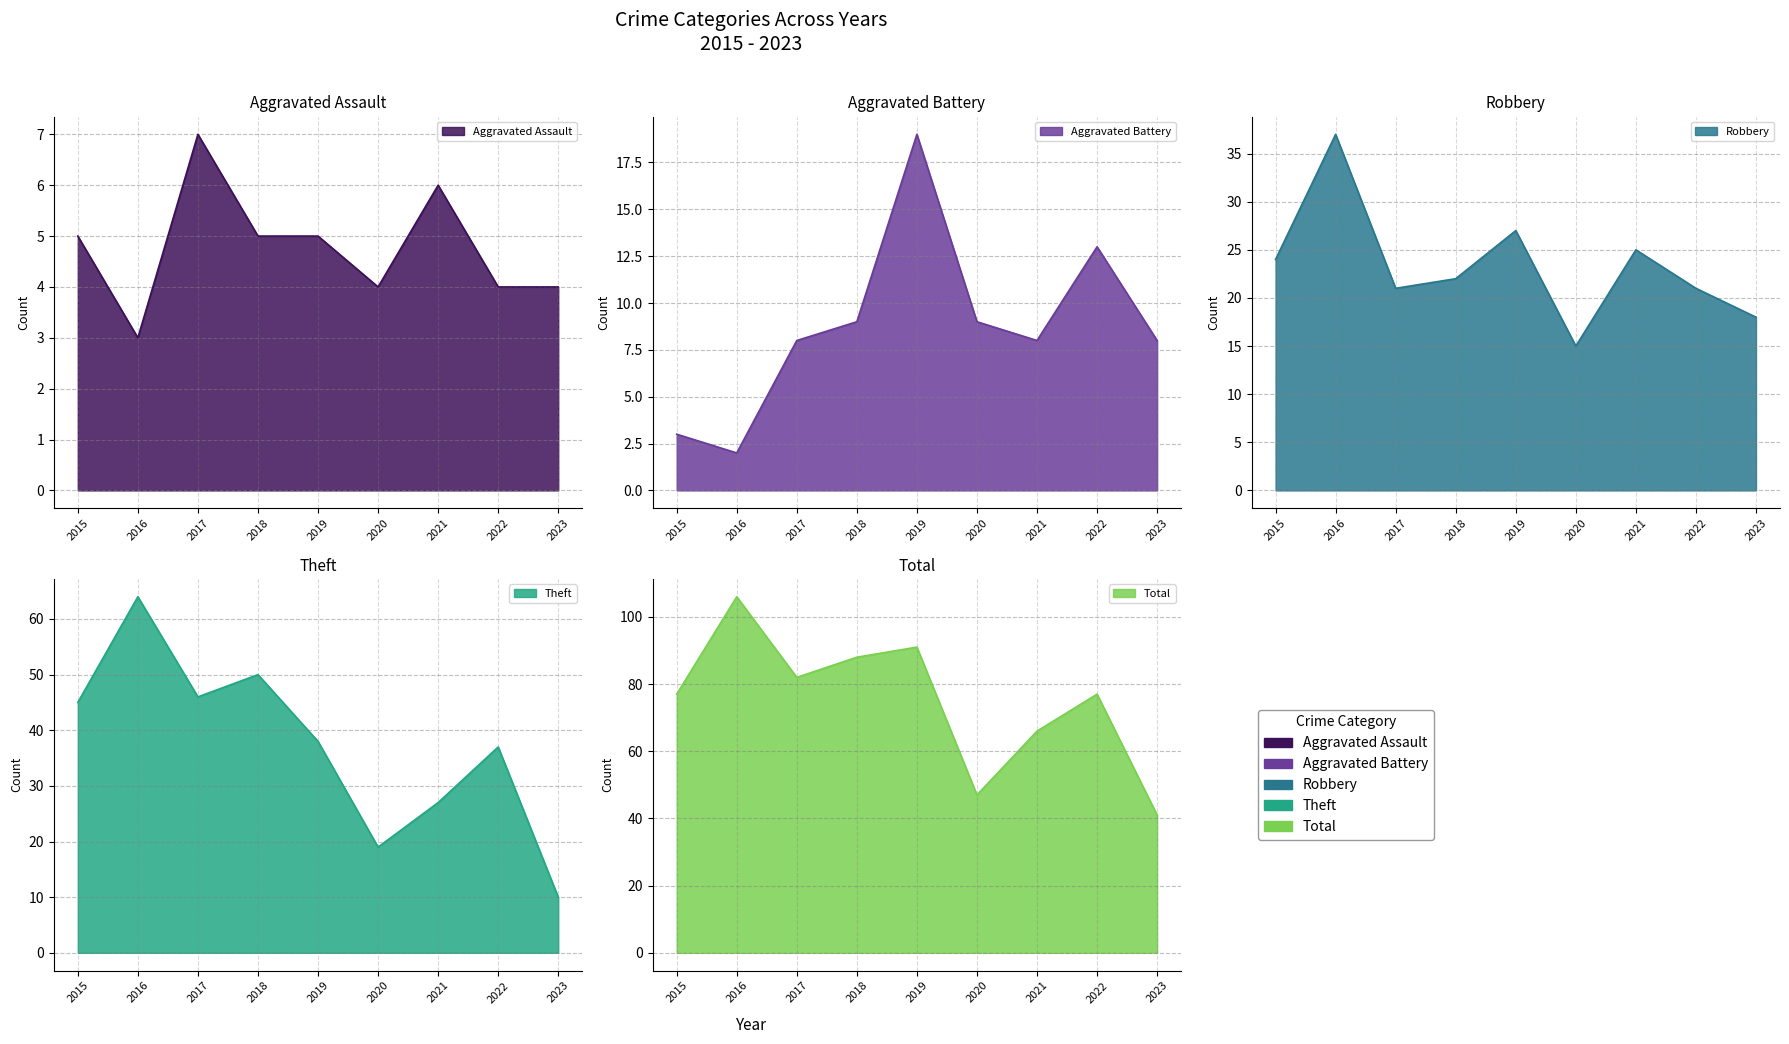

What are all the series names shown in the legend?

Aggravated Assault, Aggravated Battery, Robbery, Theft, Total